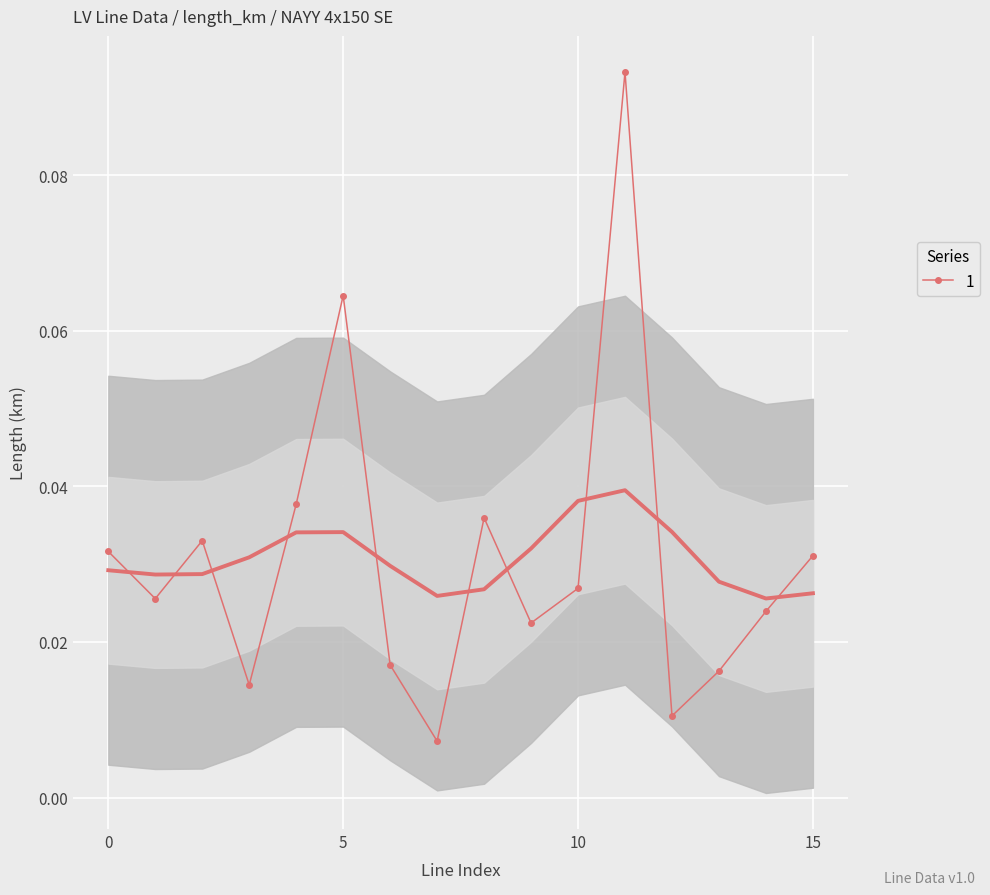

Which category has the highest value across all series?

11